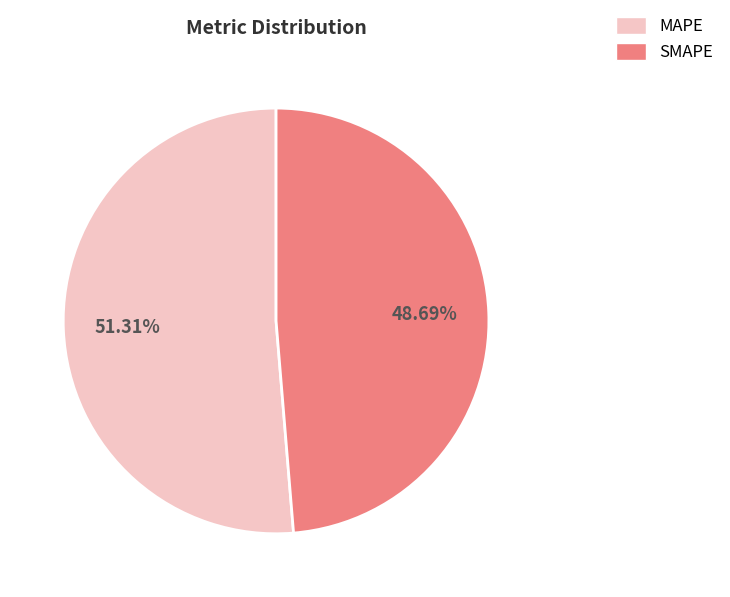

Which category accounts for the majority?

MAPE